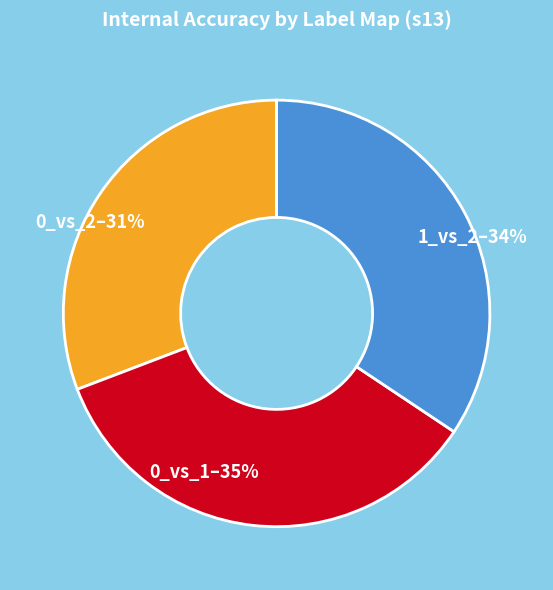

To the nearest percent, what percentage of the pie is 0_vs_2?

31%